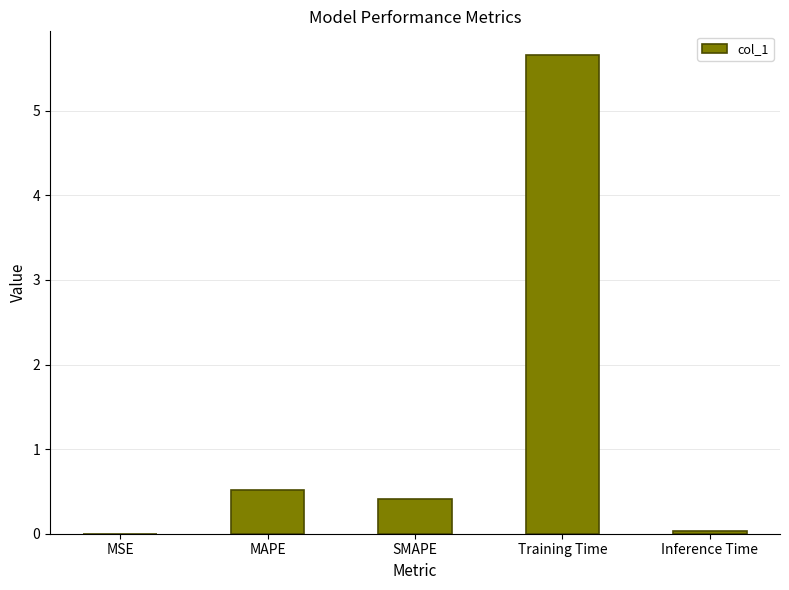

Which label corresponds to the largest value in the chart?

Training Time